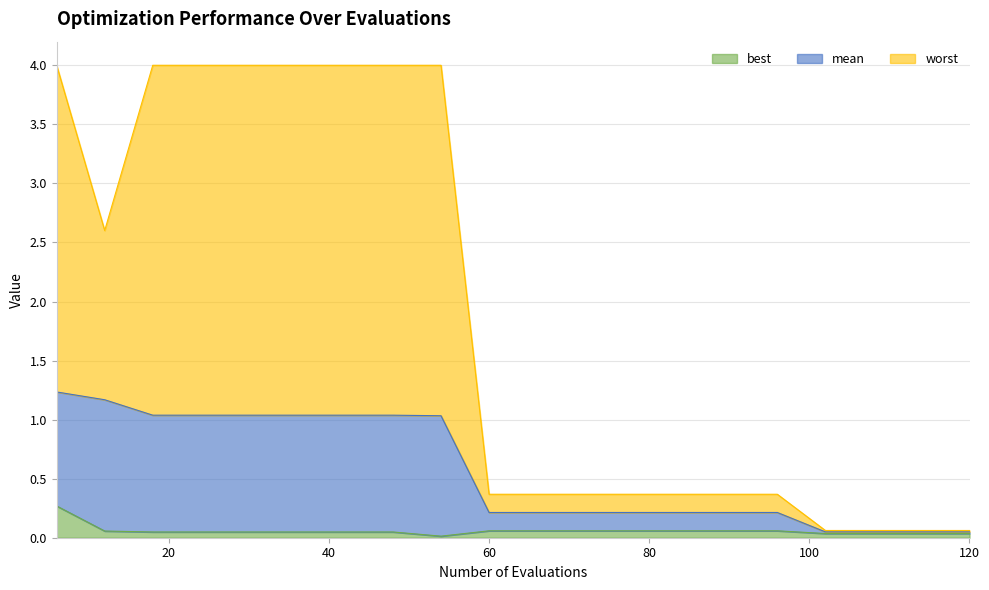

True or false: worst has more than 2 interior local peaks.

False